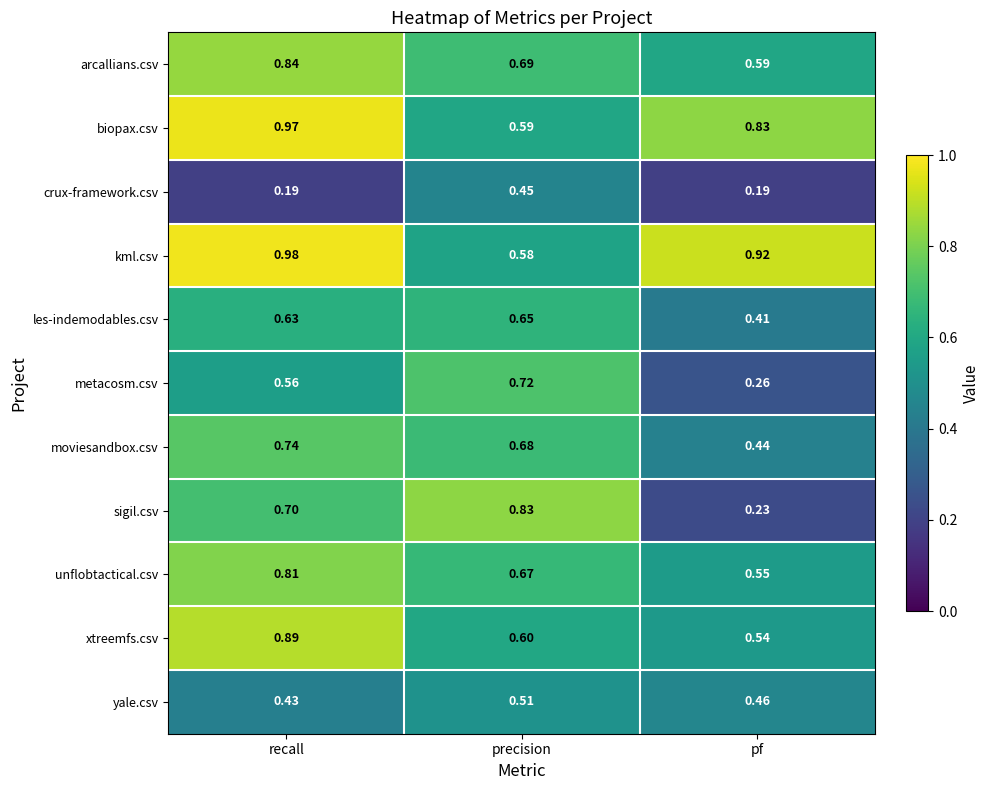

Where is yale.csv nearest to the value 0?

recall